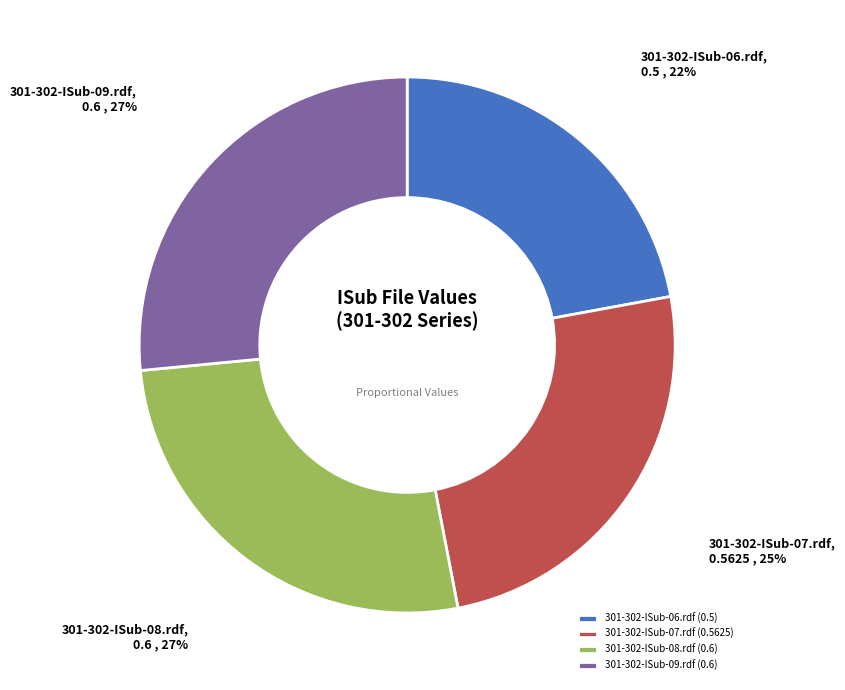

To the nearest percent, what portion does 301-302-ISub-09.rdf represent?

27%